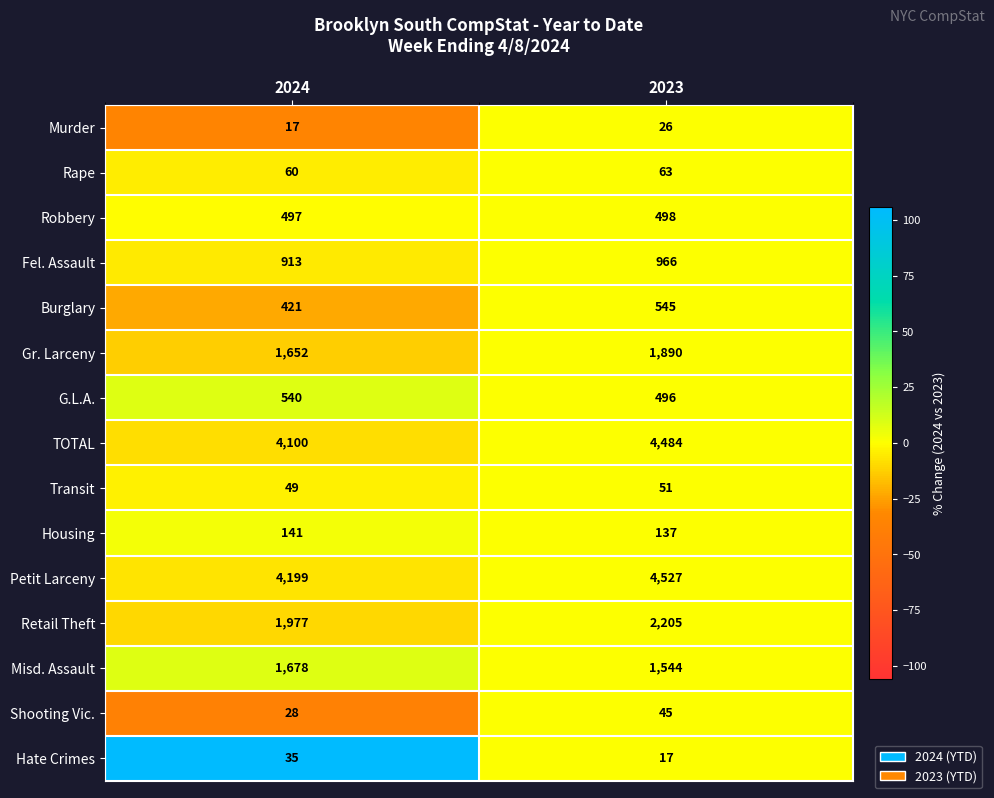

How many data points does each series have?

2